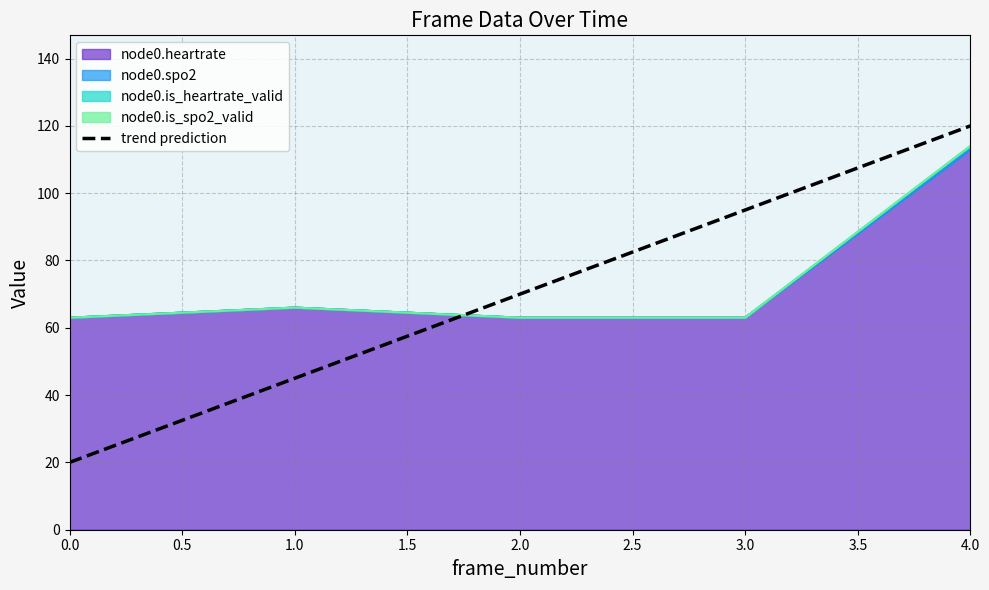

How many values are below 70?

2